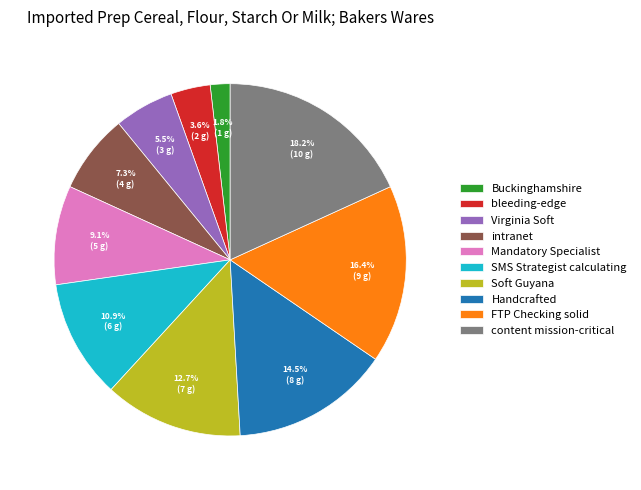

Does Virginia Soft represent more than half of the total?

No